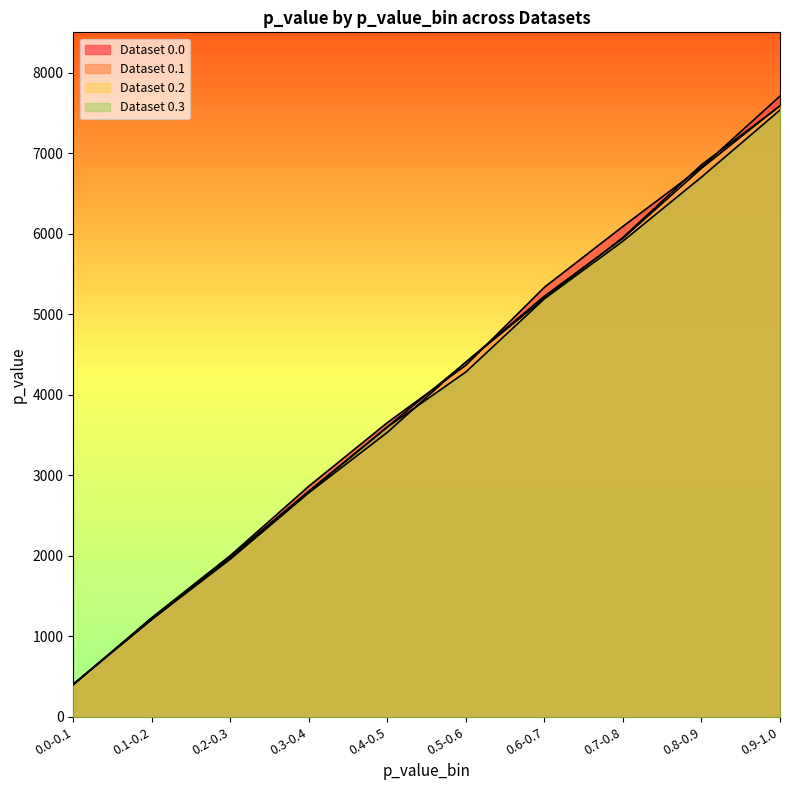

At 0.7-0.8, list the series in order from largest to smallest.

0.0, 0.1, 0.2, 0.3